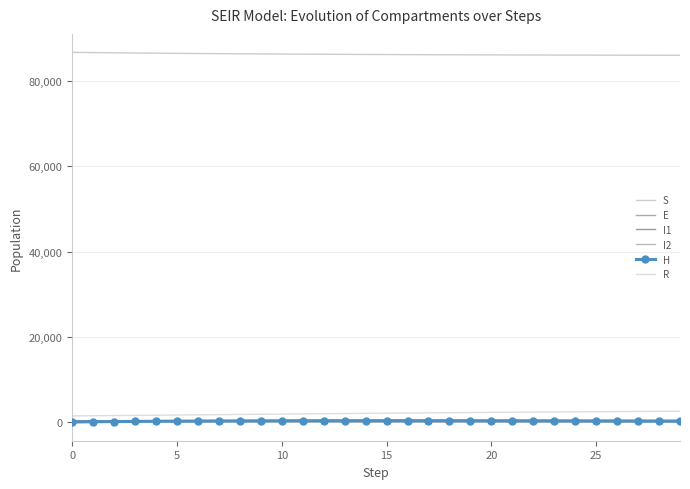

How many data points in I2 are above 23?

15